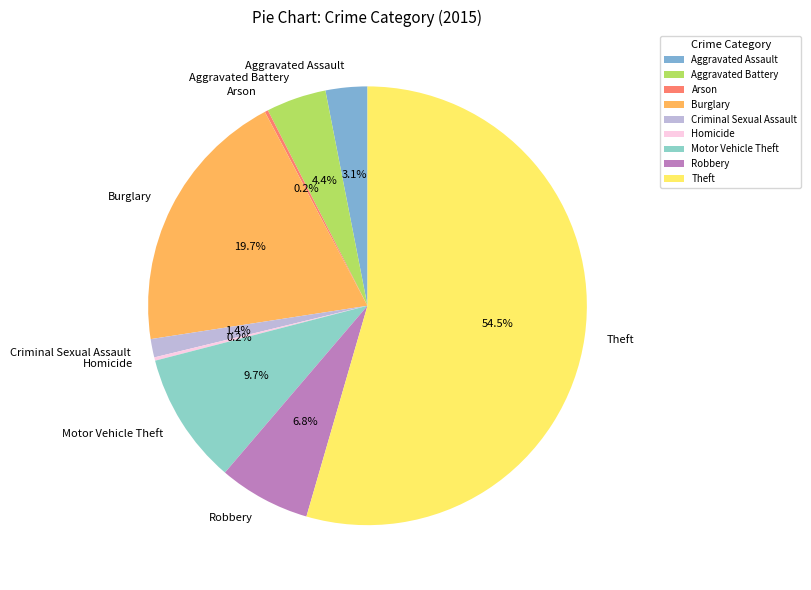

Which category has the biggest portion of the pie?

Theft